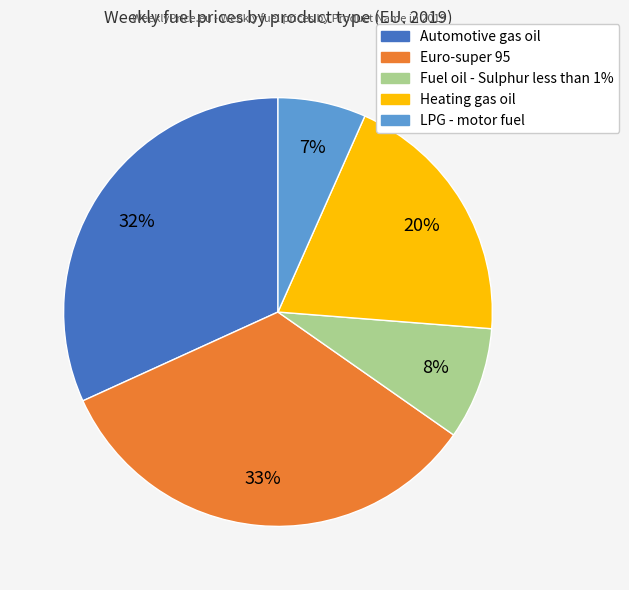

Count the number of slices in the pie.

5